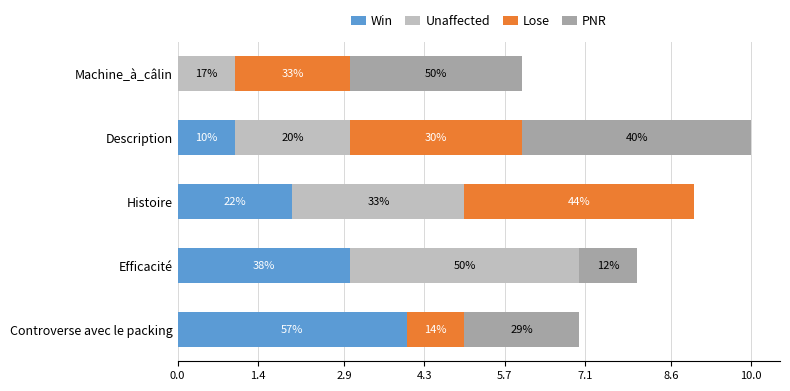

What are all the series names shown in the legend?

Win, Unaffected, Lose, PNR